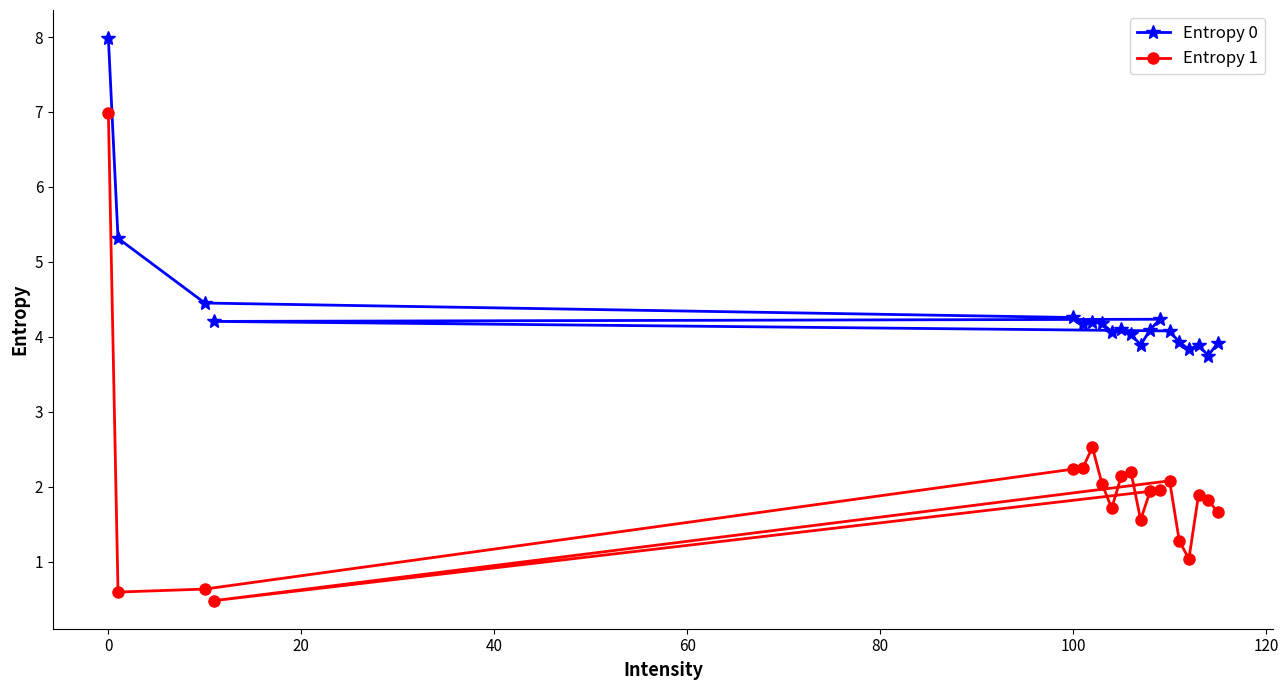

Rank the series by their maximum value, from lowest to highest.

Entropy 1, Entropy 0